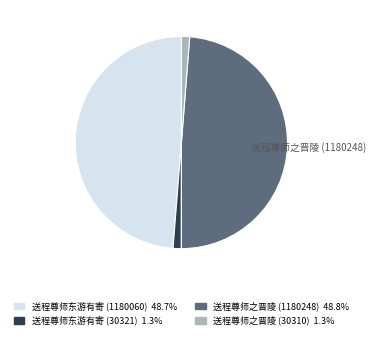

Does any single category account for the majority?

No